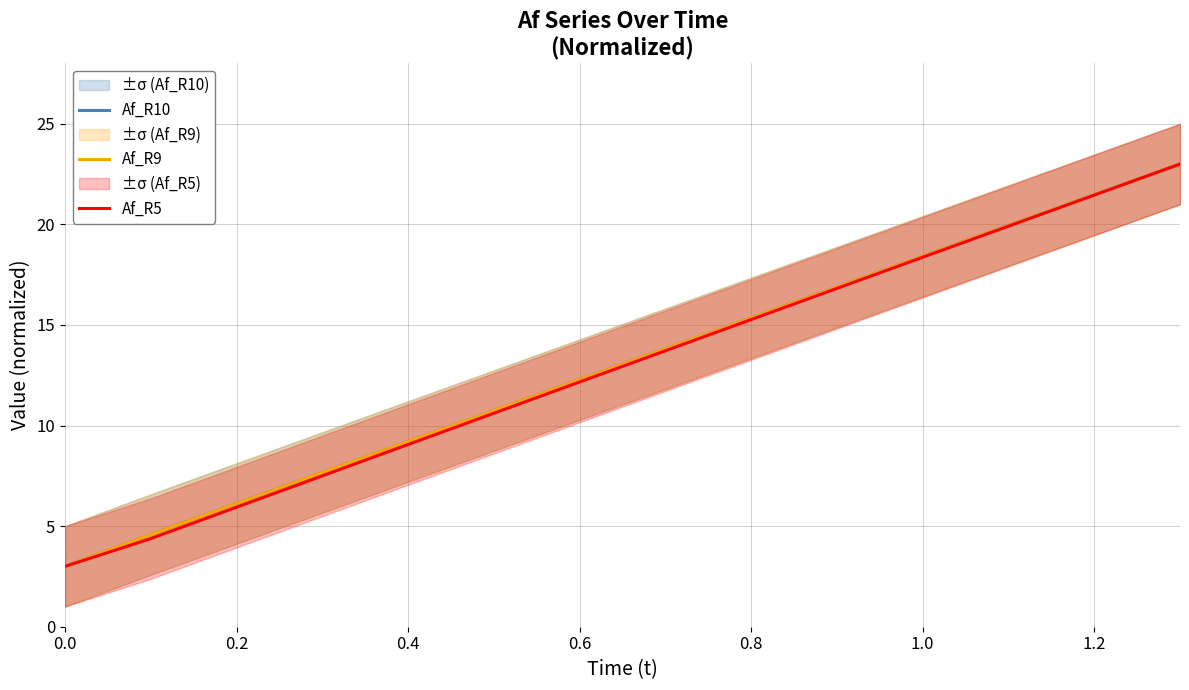

True or false: Af_R9 and Af_R5 cross at least once.

False